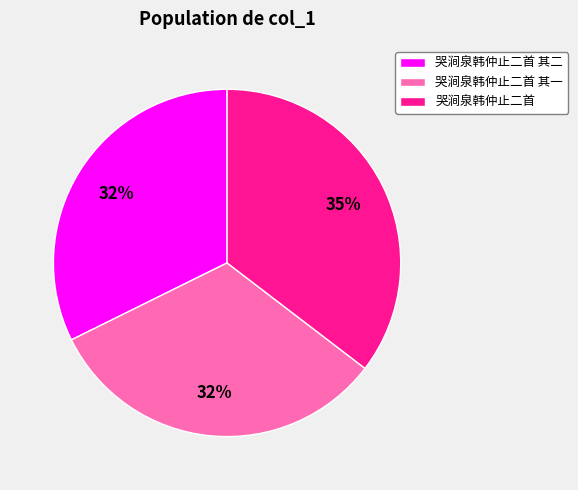

Is the sum of 哭涧泉韩仲止二首 and 哭涧泉韩仲止二首 其二 greater than half?

Yes